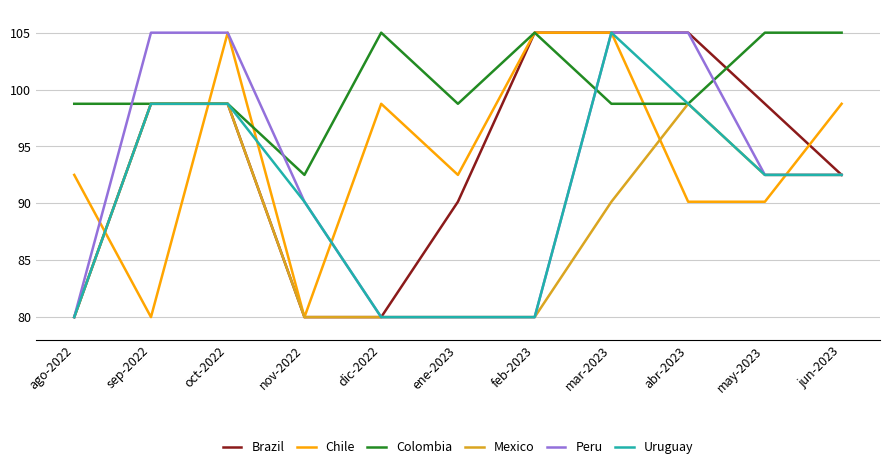

What is the minimum value shown in the chart?

80.0